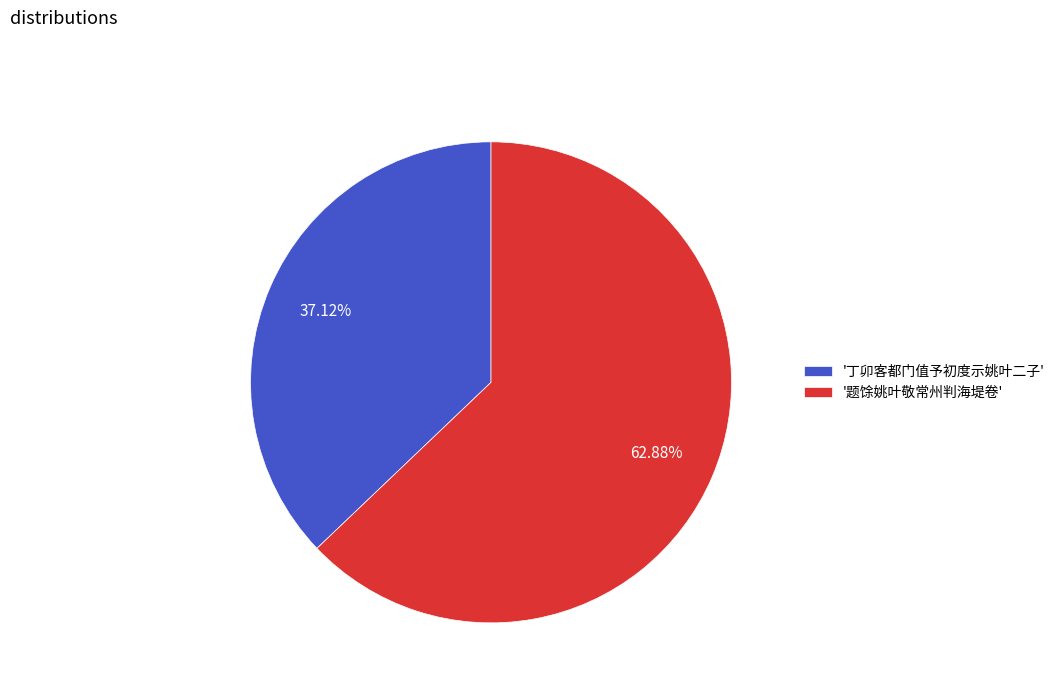

Which slice is the largest?

'题馀姚叶敬常州判海堤卷'